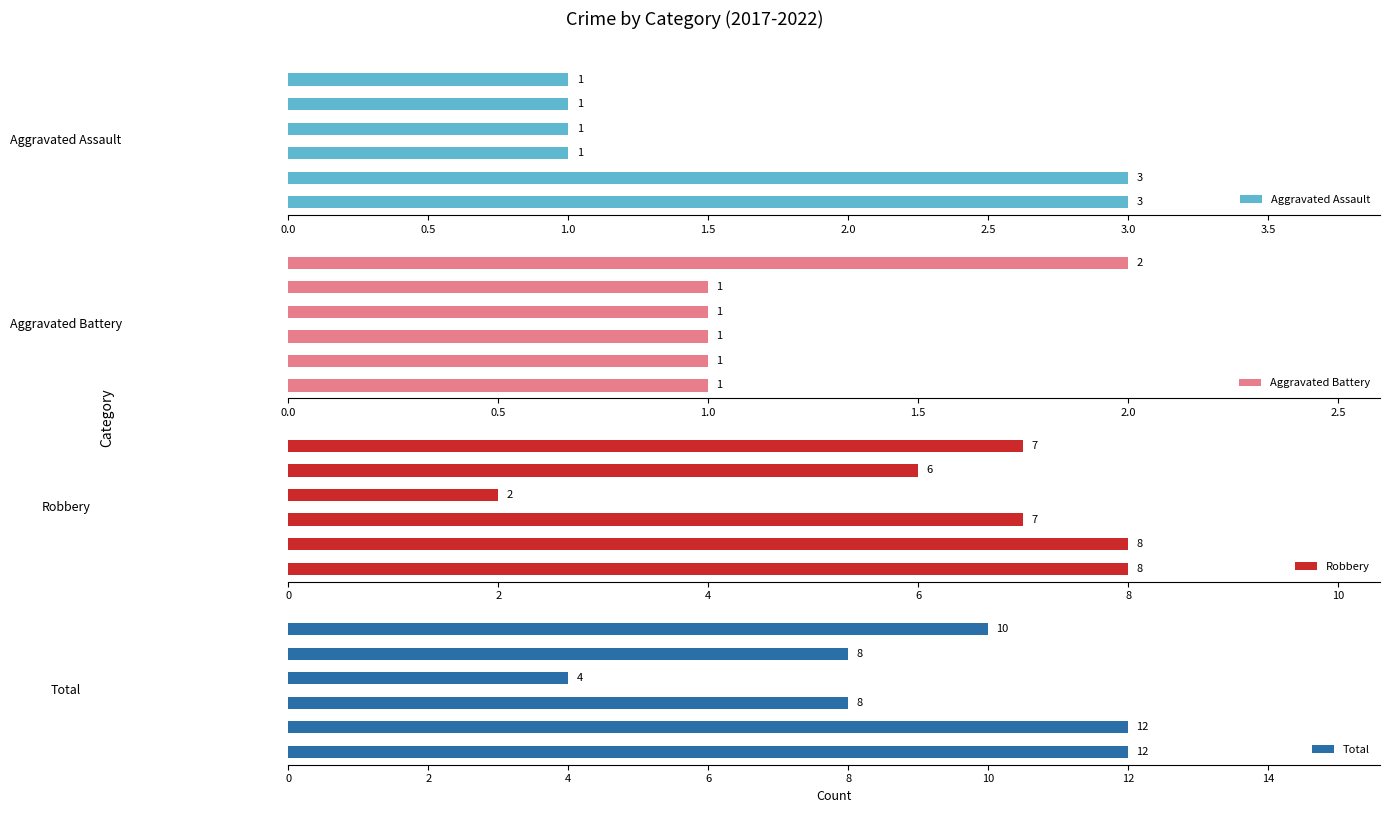

Which series changed the most between 1.5 and 2.0?

Robbery